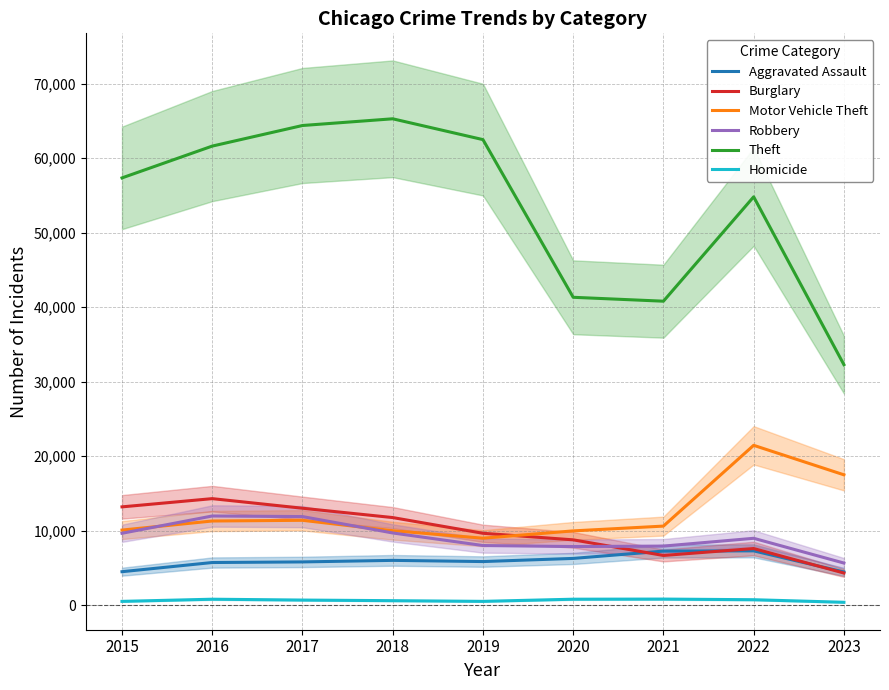

What is the sum of all Homicide values?

5724